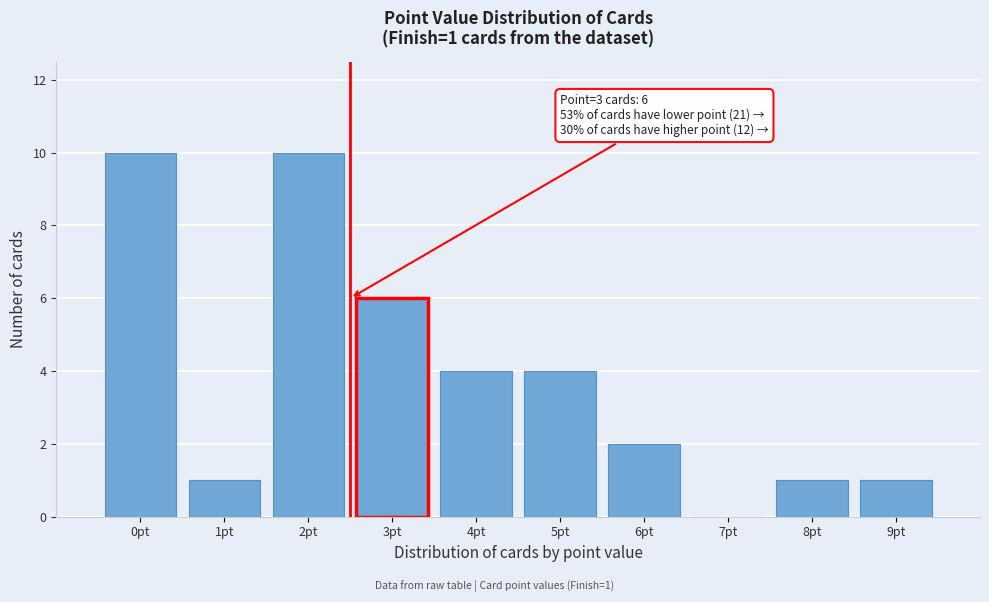

Reading left to right, list all the values displayed in this chart.

0pt=10	1pt=1	2pt=10	3pt=6	4pt=4	5pt=4	6pt=2	7pt=0	8pt=1	9pt=1